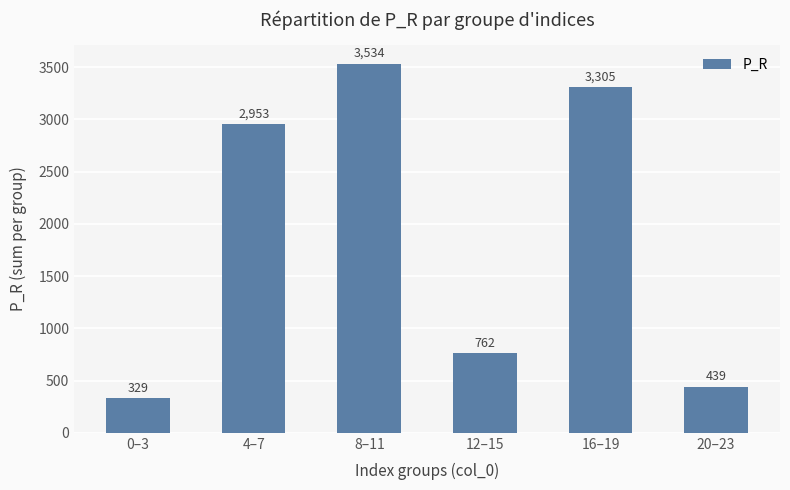

How many bars are there in total?

6